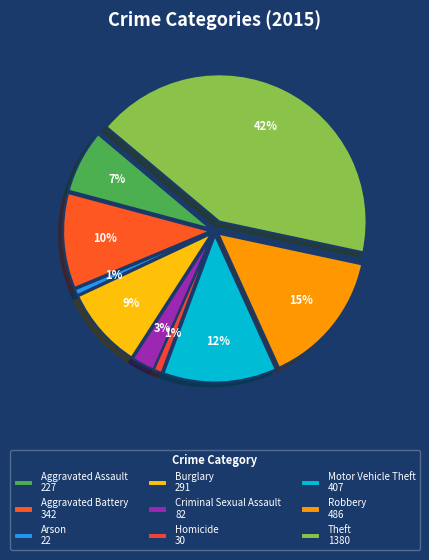

What percentage do Arson and Criminal Sexual Assault together represent?

3.2%